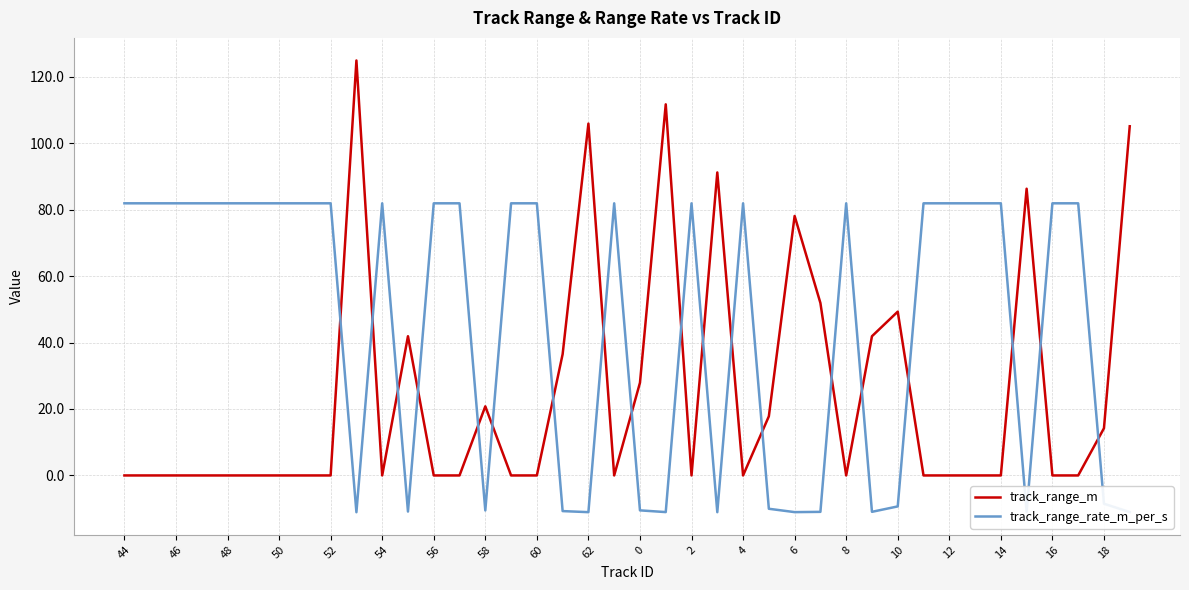

Which series has the widest spread of values?

track_range_m